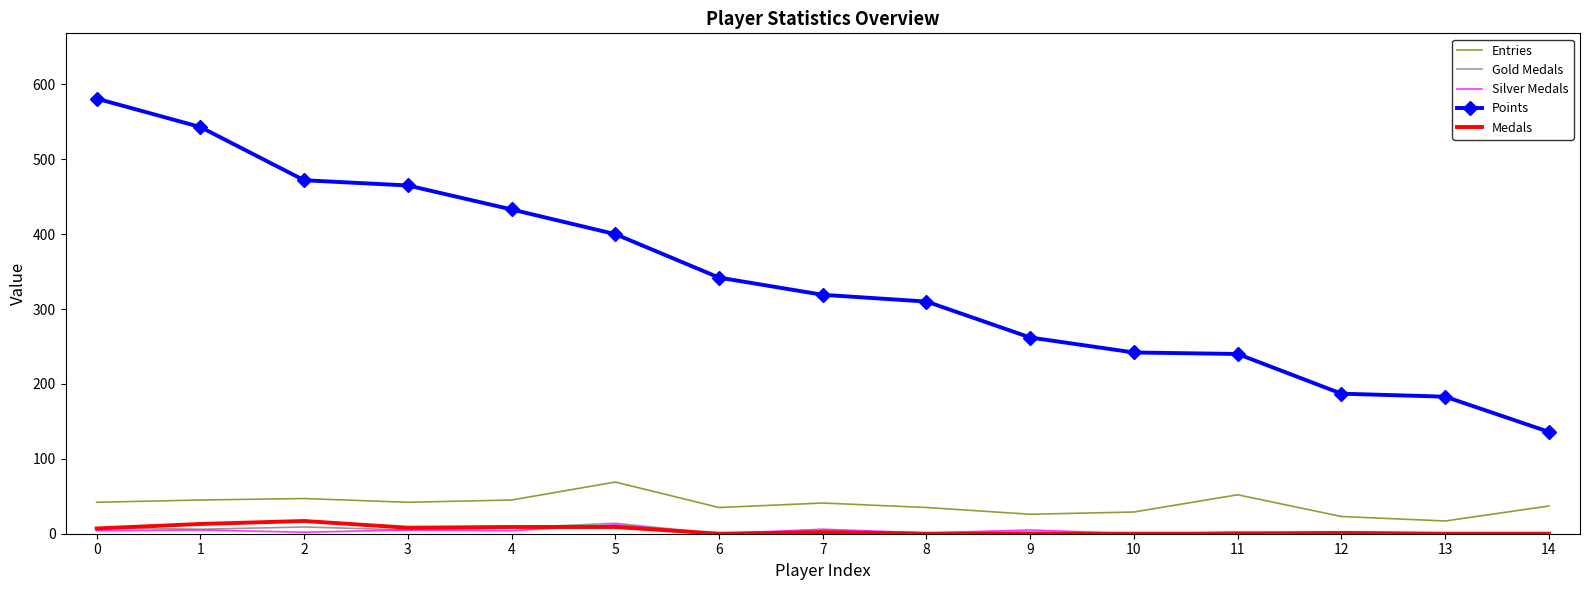

What is the difference between the highest and lowest values at 14?

136